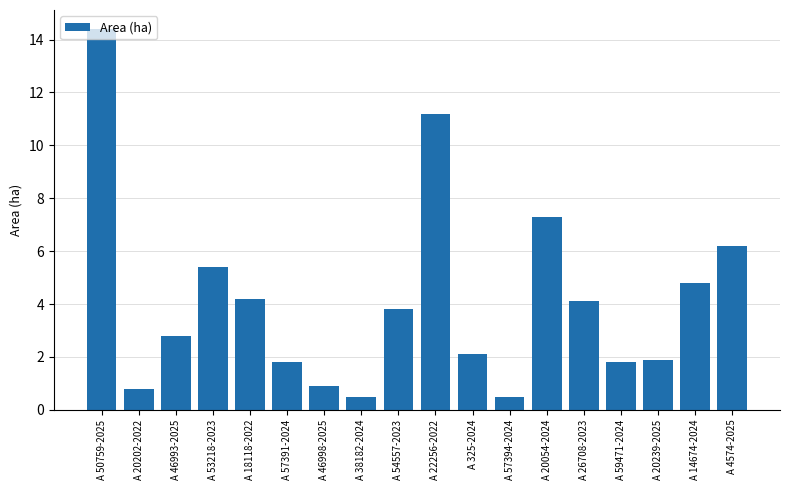

Between A 22256-2022 and A 54557-2023, which is larger?

A 22256-2022